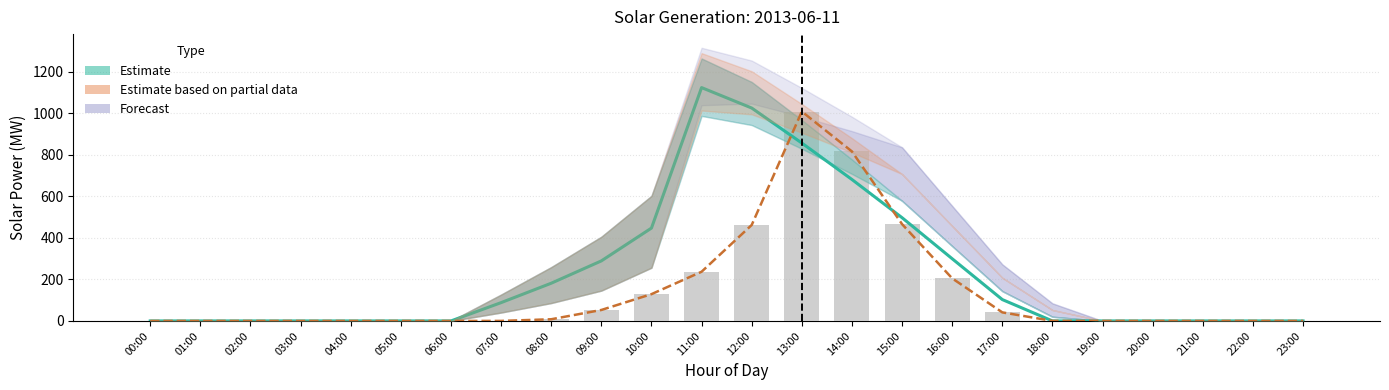

At which category is the sum across all series the highest?

13:00